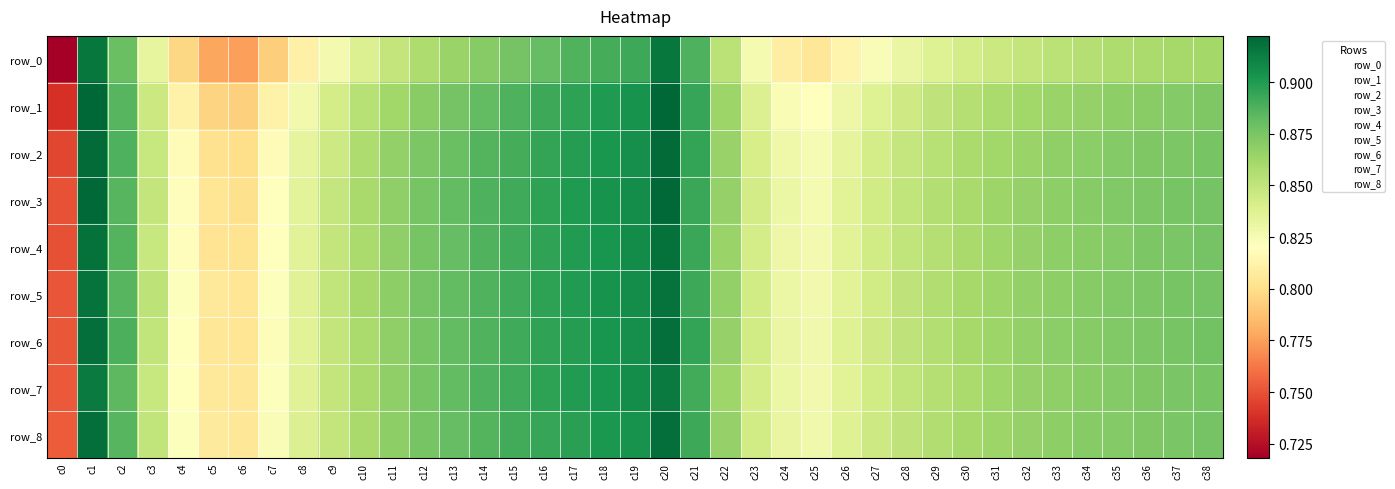

What is the total value across all series at c27?

7.6